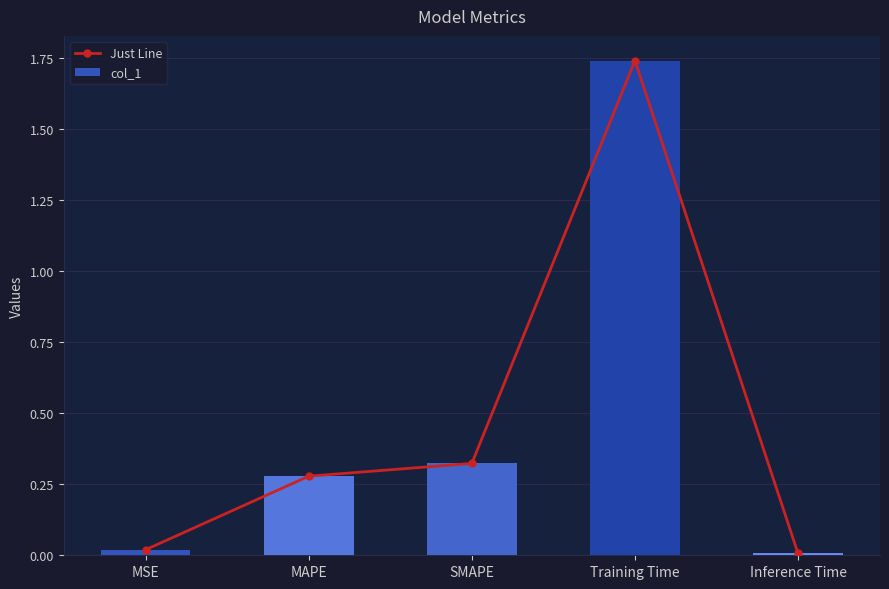

Reading left to right, extract all data points from this chart.

Just Line: 0.0	0.3	0.3	1.7	0.0
col_1: 0.0	0.3	0.3	1.7	0.0